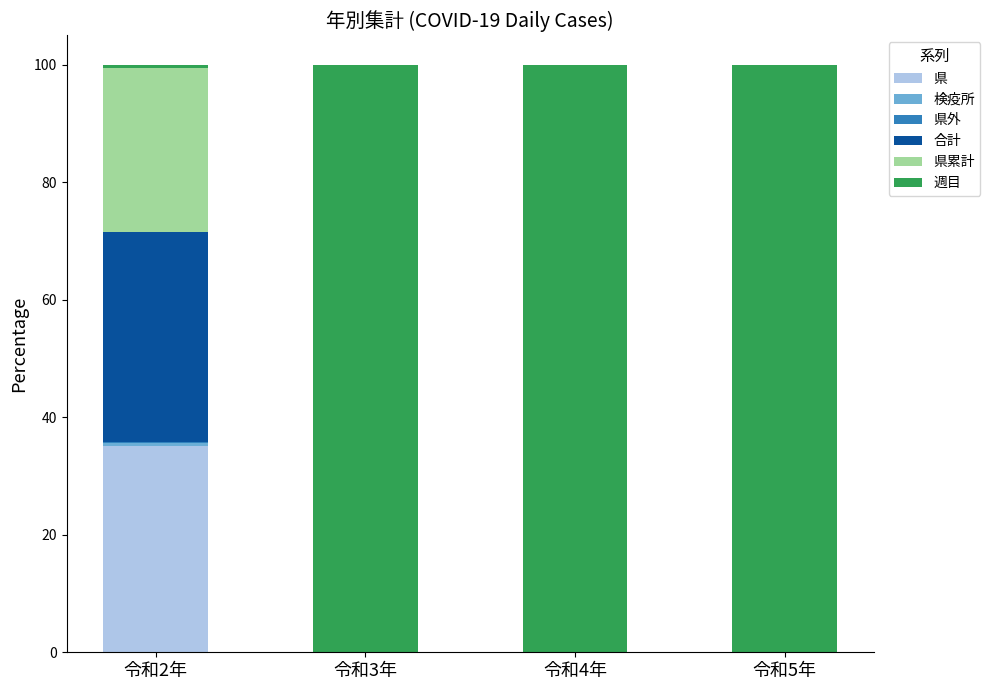

True or false: 県 has a value of 0.0 at 令和4年.

True